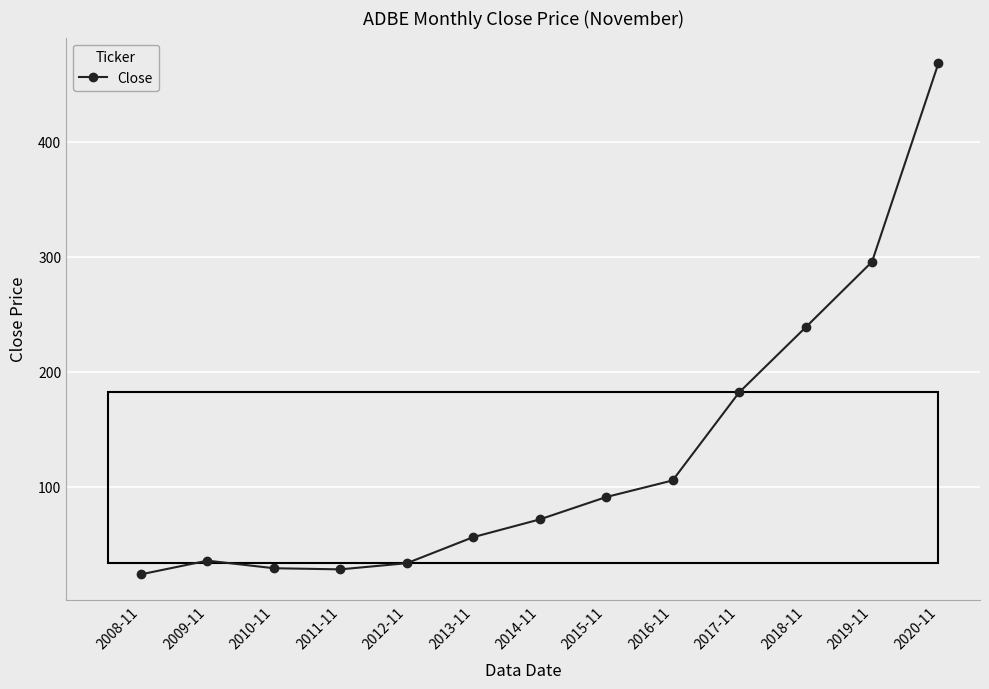

True or false: the data shows 64.1 at 2017-11.

False